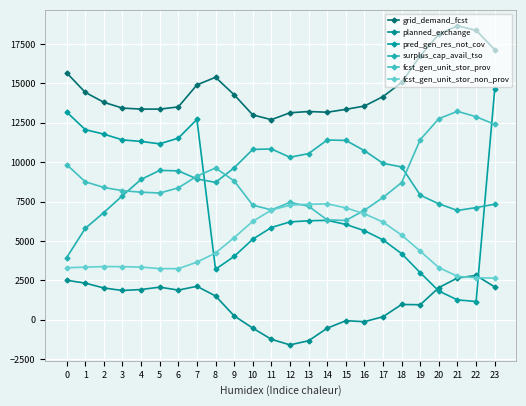

Reading left to right, list all the values displayed in this chart.

grid_demand_fcst: 15675	14433	13802	13434	13371	13370	13508	14905	15390	14281	13004	12700	13140	13216	13173	13354	13565	14165	15062	16751	18124	18653	18370	17140
planned_exchange: 2512	2331	2021	1863	1925	2073	1889	2128	1515	254	-524	-1235	-1587	-1327	-529	-55	-116	199	976	959	2046	2659	2816	2088
pred_gen_res_not_cov: 13188	12068	11783	11417	11319	11168	11527	12715	3210	4023	5115	5859	6214	6286	6314	6055	5657	5074	4198	2991	1826	1266	1164	14617
surplus_cap_avail_tso: 3946	5801	6809	7879	8910	9481	9453	8943	8720	9643	10814	10841	10316	10548	11409	11385	10732	9931	9701	7909	7360	6941	7123	7335
fcst_gen_unit_stor_prov: 9854	8761	8399	8197	8099	8048	8372	9116	9636	8814	7277	6977	7451	7208	6341	6306	6951	7764	8711	11434	12765	13229	12888	12399
fcst_gen_unit_stor_non_prov: 3309	3341	3383	3374	3347	3249	3247	3661	4240	5214	6251	6958	7277	7335	7362	7103	6730	6203	5375	4357	3313	2765	2667	2653